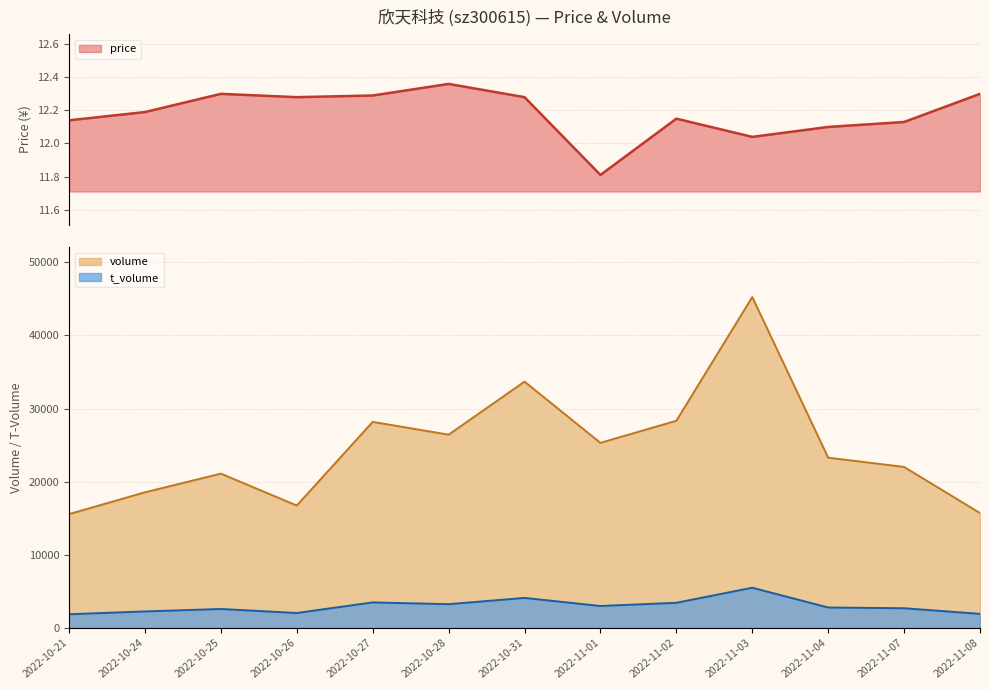

What is the smallest value displayed?

11.8